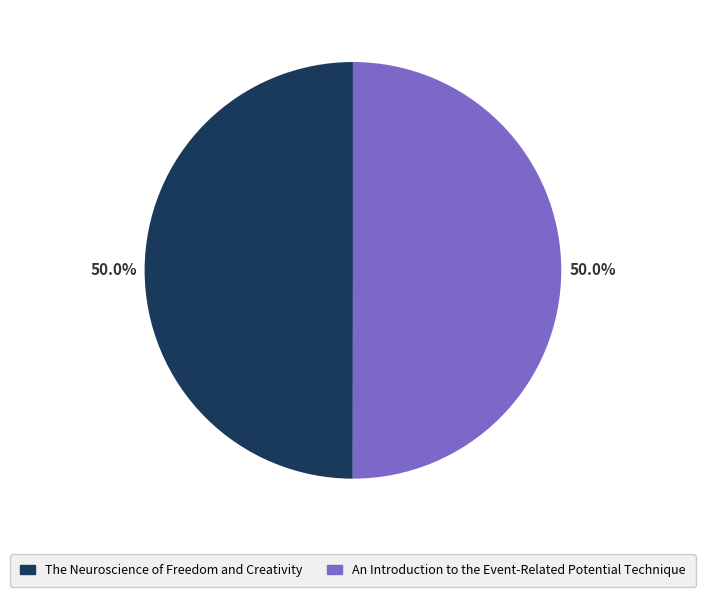

Do The Neuroscience of Freedom and Creativity and An Introduction to the Event-Related Potential Technique together represent more than half of the pie?

Yes